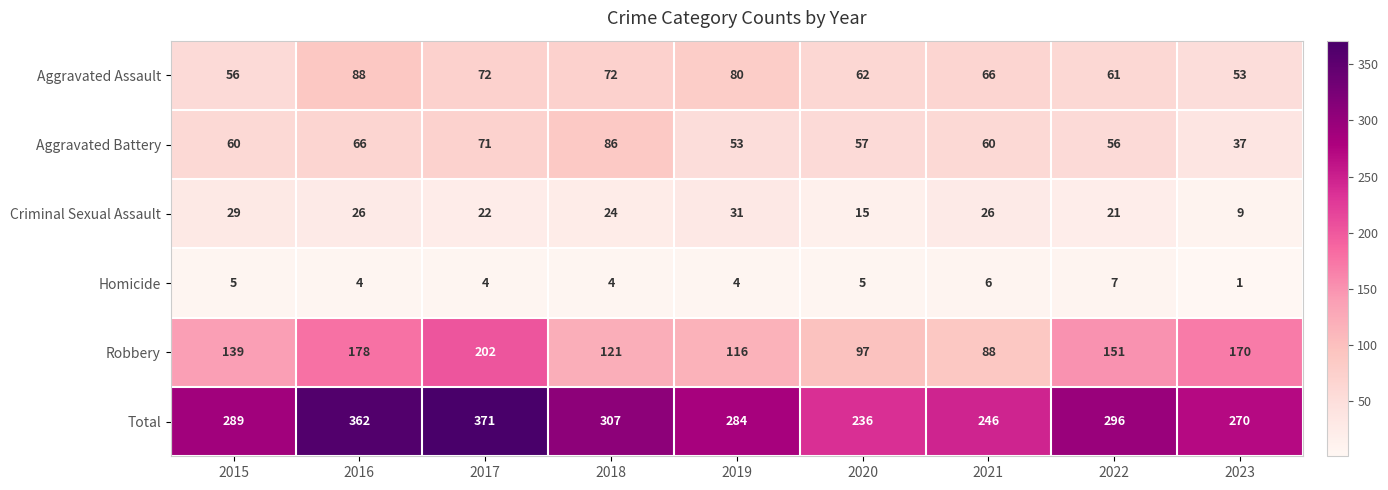

Count the Homicide values in the range 4 to 5.

6